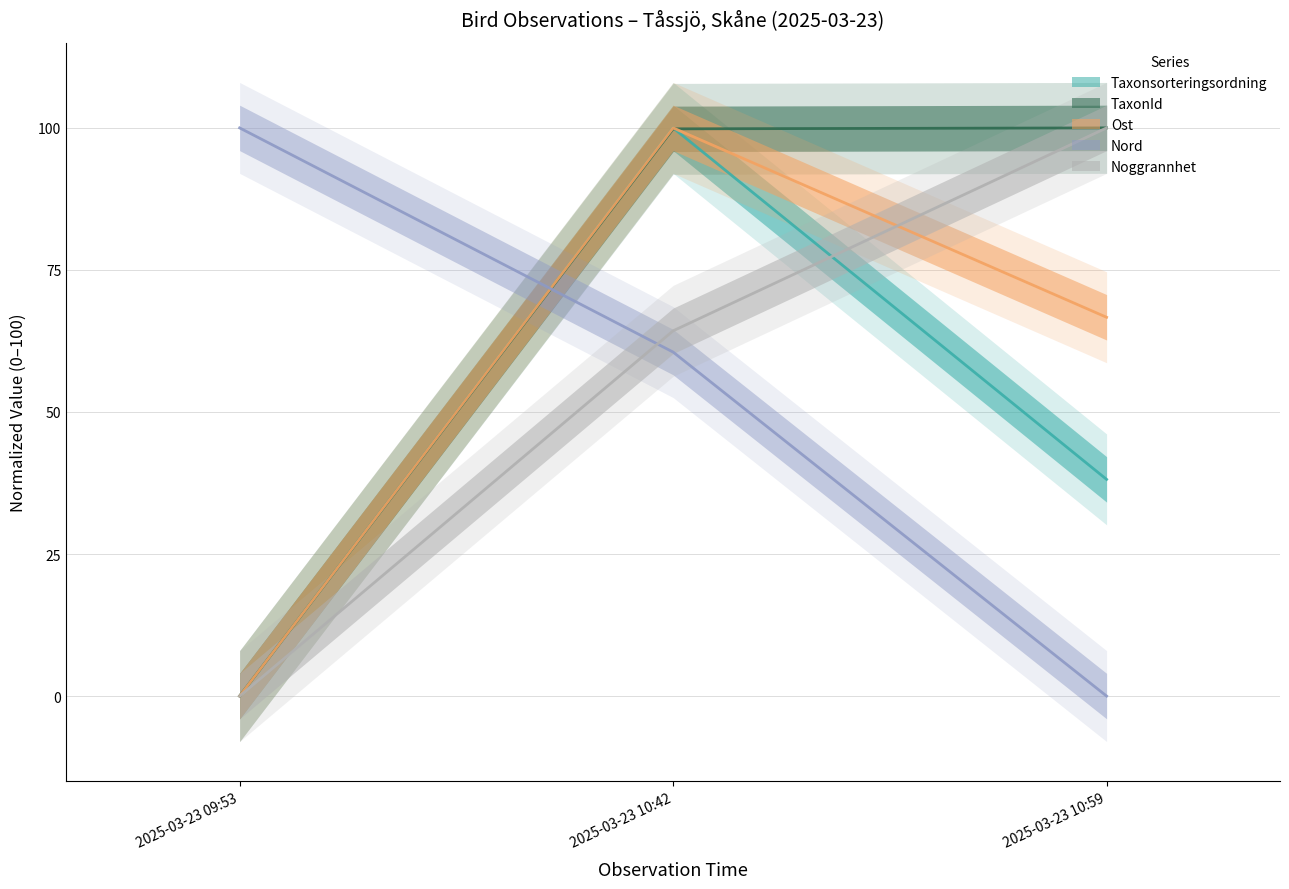

Rank the series by their maximum value, from highest to lowest.

Taxonsorteringsordning, TaxonId, Ost, Nord, Noggrannhet